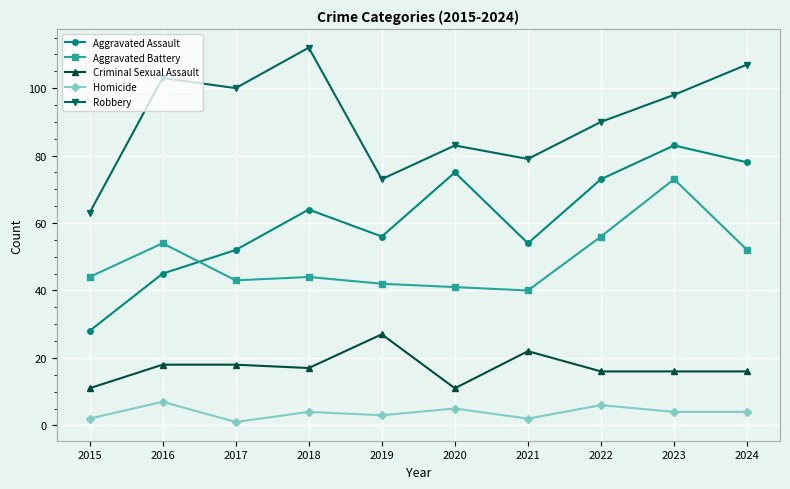

List the series in order of their peak value, highest first.

Robbery, Aggravated Assault, Aggravated Battery, Criminal Sexual Assault, Homicide